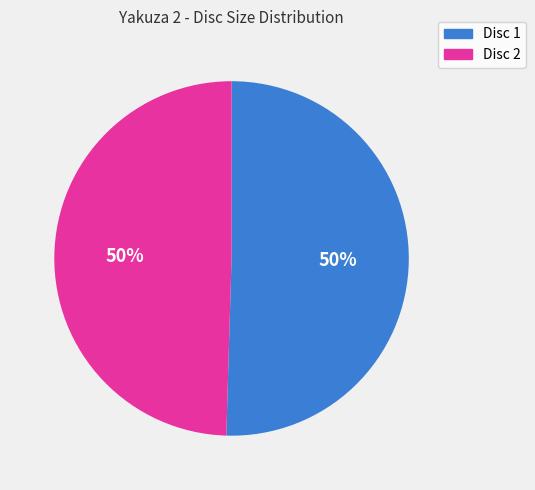

Is it true that Disc 2 is 50% of the pie?

True